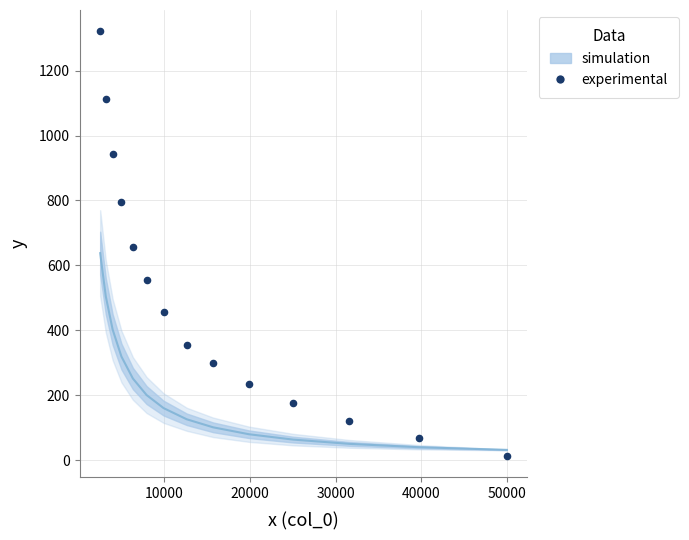

What is the range of X values (max minus min)?

47492.0